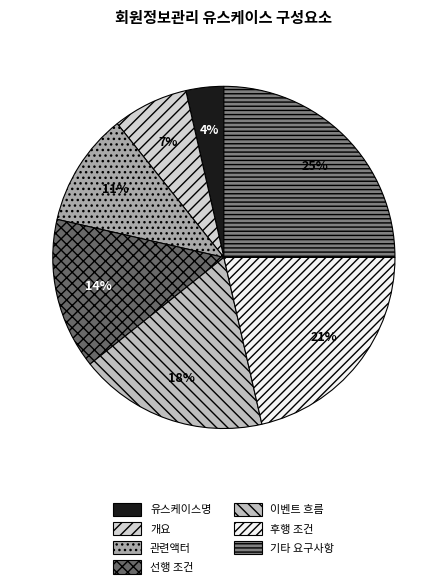

What portion of the pie excludes 유스케이스명?

96.4%